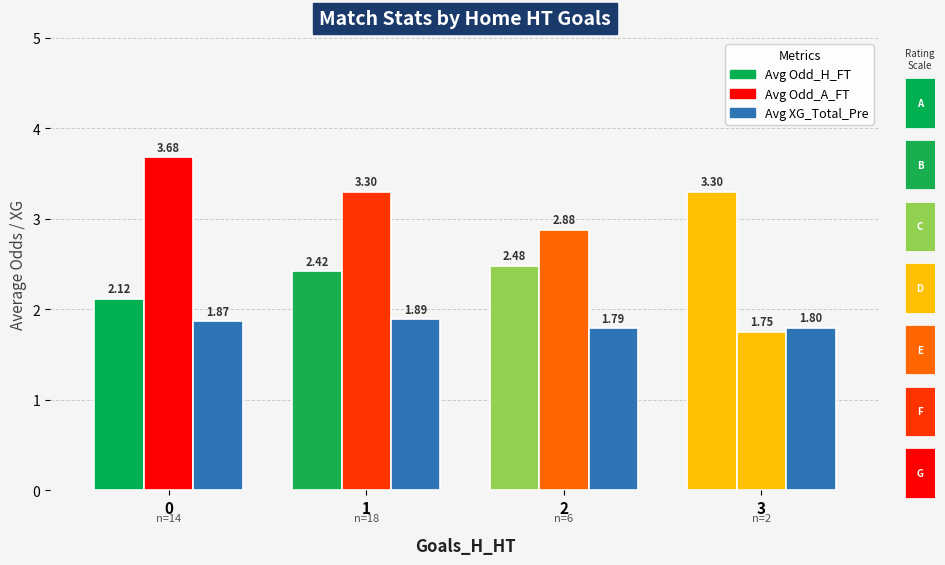

Between 3 and 1, which is larger?

3